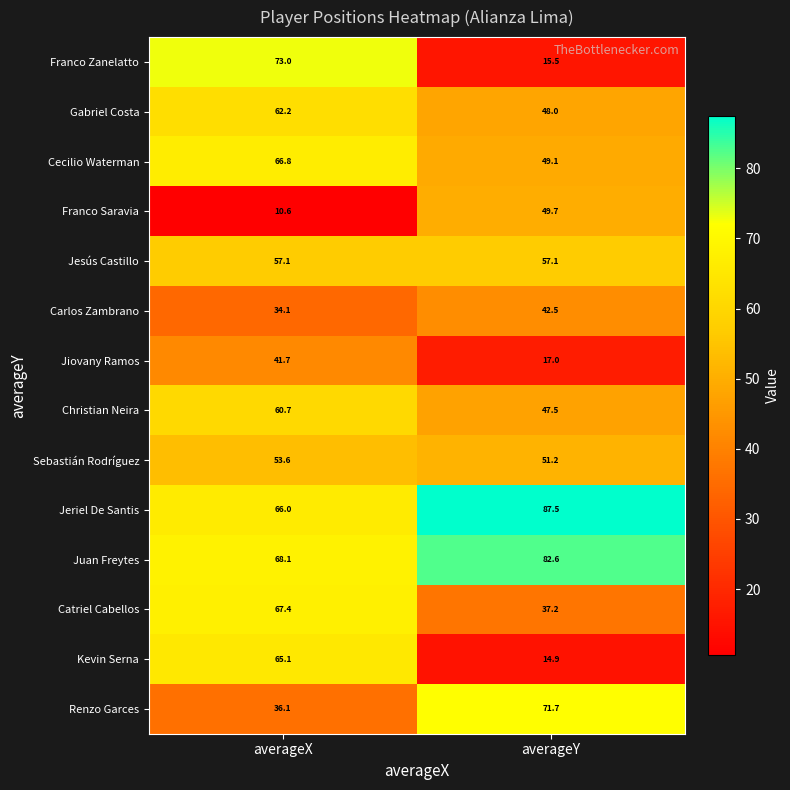

Which category has the lowest value across all series?

averageX